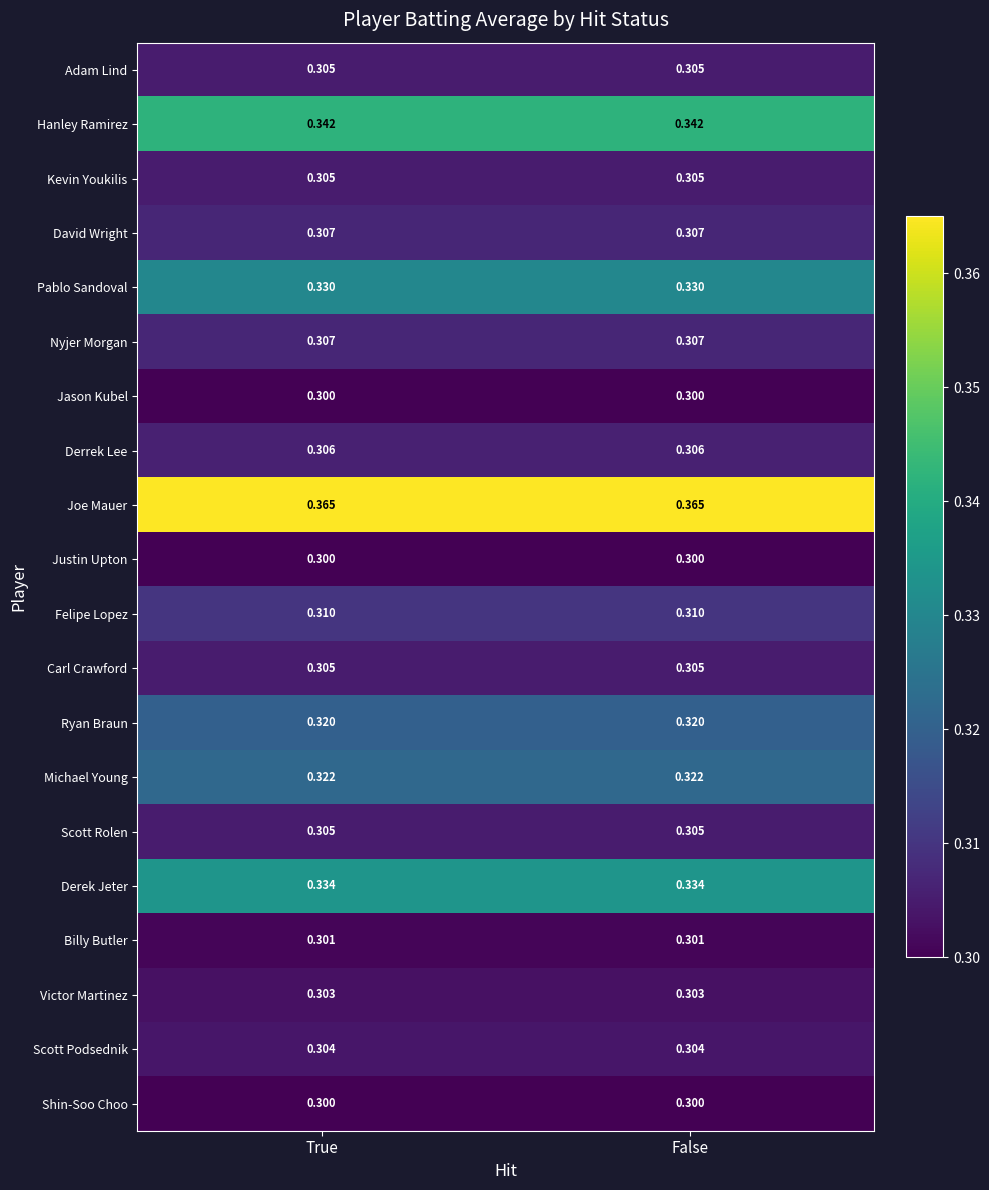

Which series has the largest total across all categories?

Joe Mauer